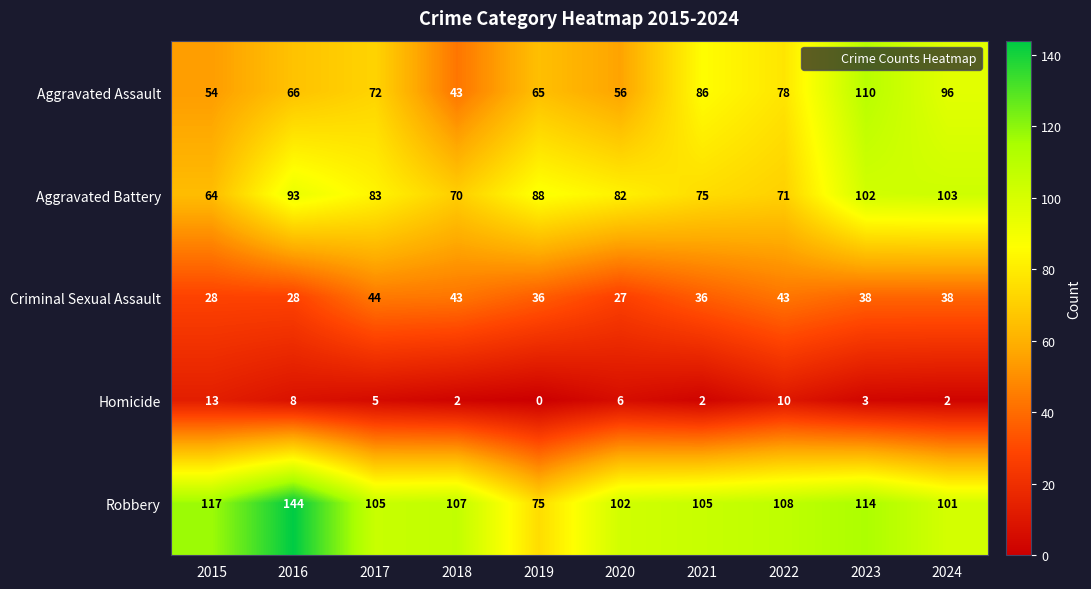

How many positive values does the Homicide series have?

9